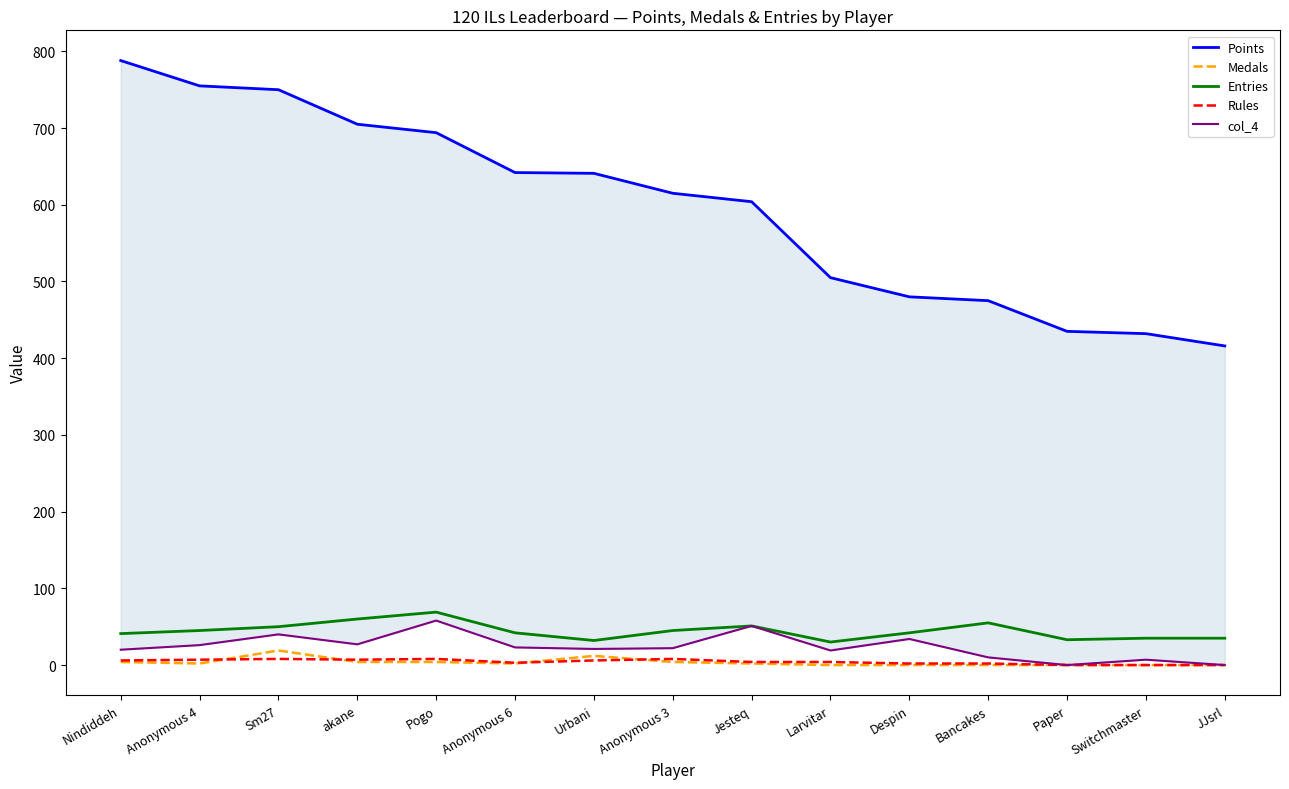

Between Nindiddeh and Pogo, which is larger?

Nindiddeh